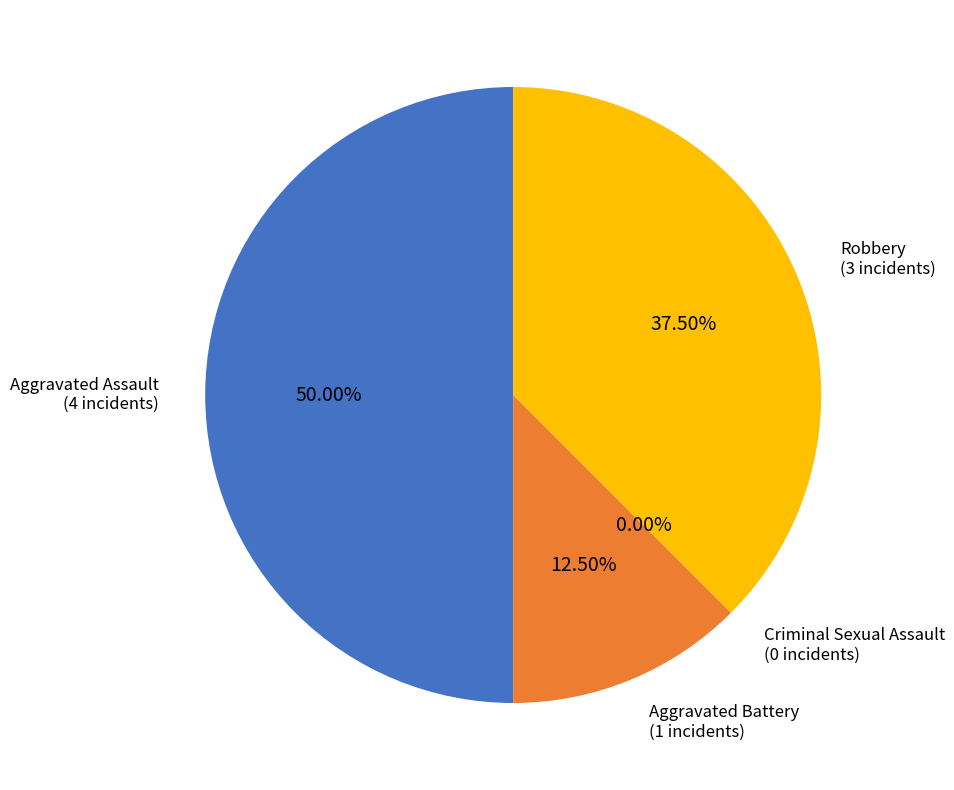

Do Aggravated Assault and Criminal Sexual Assault together represent more than half of the pie?

No